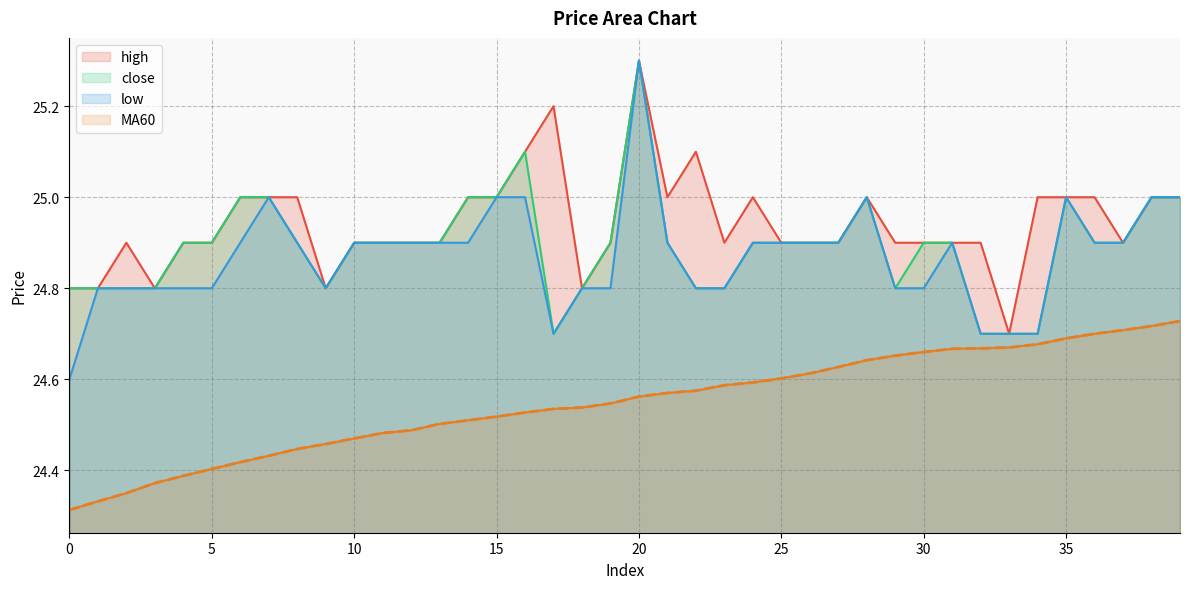

Reading right to left, extract all data points from this chart.

close: 39=25.0	38=25.0	37=24.9	36=24.9	35=25.0	34=24.7	33=24.7	32=24.7	31=24.9	30=24.9	29=24.8	28=25.0	27=24.9	26=24.9	25=24.9	24=24.9	23=24.8	22=24.8	21=24.9	20=25.3	19=24.9	18=24.8	17=24.7	16=25.1	15=25.0	14=25.0	13=24.9	12=24.9	11=24.9	10=24.9	9=24.8	8=24.9	7=25.0	6=25.0	5=24.9	4=24.9	3=24.8	2=24.8	1=24.8	0=24.8
high: 39=25.0	38=25.0	37=24.9	36=25.0	35=25.0	34=25.0	33=24.7	32=24.9	31=24.9	30=24.9	29=24.9	28=25.0	27=24.9	26=24.9	25=24.9	24=25.0	23=24.9	22=25.1	21=25.0	20=25.3	19=24.9	18=24.8	17=25.2	16=25.1	15=25.0	14=25.0	13=24.9	12=24.9	11=24.9	10=24.9	9=24.8	8=25.0	7=25.0	6=25.0	5=24.9	4=24.9	3=24.8	2=24.9	1=24.8	0=24.8
low: 39=25.0	38=25.0	37=24.9	36=24.9	35=25.0	34=24.7	33=24.7	32=24.7	31=24.9	30=24.8	29=24.8	28=25.0	27=24.9	26=24.9	25=24.9	24=24.9	23=24.8	22=24.8	21=24.9	20=25.3	19=24.8	18=24.8	17=24.7	16=25.0	15=25.0	14=24.9	13=24.9	12=24.9	11=24.9	10=24.9	9=24.8	8=24.9	7=25.0	6=24.9	5=24.8	4=24.8	3=24.8	2=24.8	1=24.8	0=24.6
MA60: 39=24.7	38=24.7	37=24.7	36=24.7	35=24.7	34=24.7	33=24.7	32=24.7	31=24.7	30=24.7	29=24.7	28=24.6	27=24.6	26=24.6	25=24.6	24=24.6	23=24.6	22=24.6	21=24.6	20=24.6	19=24.5	18=24.5	17=24.5	16=24.5	15=24.5	14=24.5	13=24.5	12=24.5	11=24.5	10=24.5	9=24.5	8=24.4	7=24.4	6=24.4	5=24.4	4=24.4	3=24.4	2=24.4	1=24.3	0=24.3